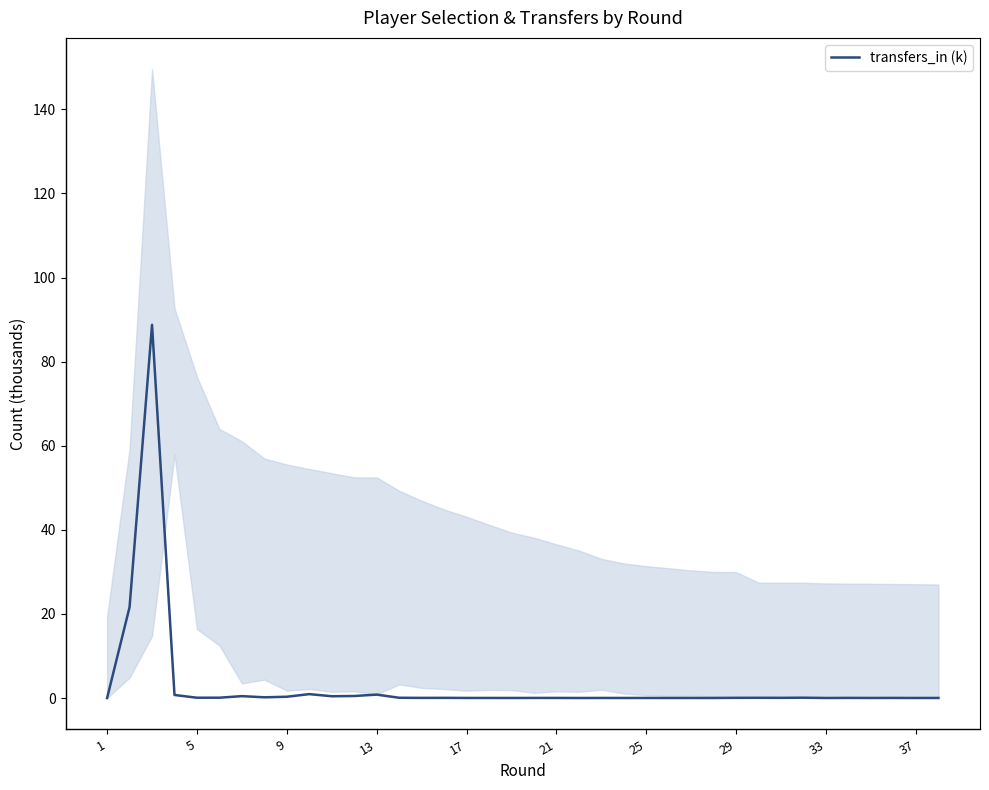

Reading left to right, transcribe all the data shown in this chart.

0.0	21.6	88.8	0.7	0.1	0.1	0.4	0.2	0.3	0.9	0.4	0.5	0.8	0.1	0.0	0.0	0.0	0.0	0.0	0.0	0.0	0.0	0.0	0.0	0.0	0.0	0.0	0.0	0.0	0.1	0.0	0.1	0.0	0.0	0.0	0.0	0.0	0.0